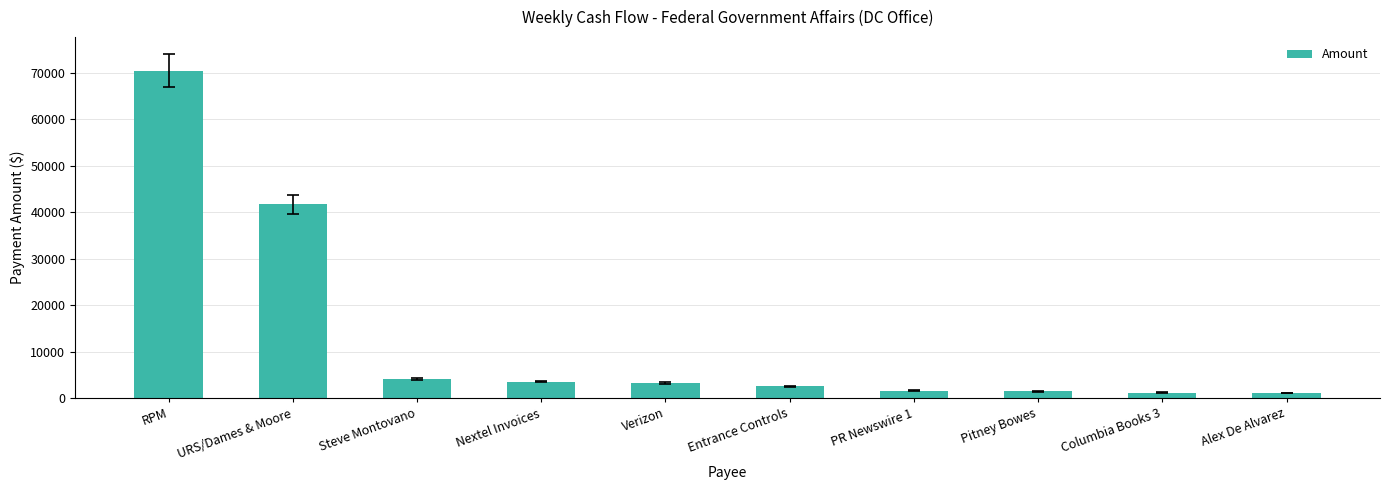

What is the approximate value at Entrance Controls?

2520.0